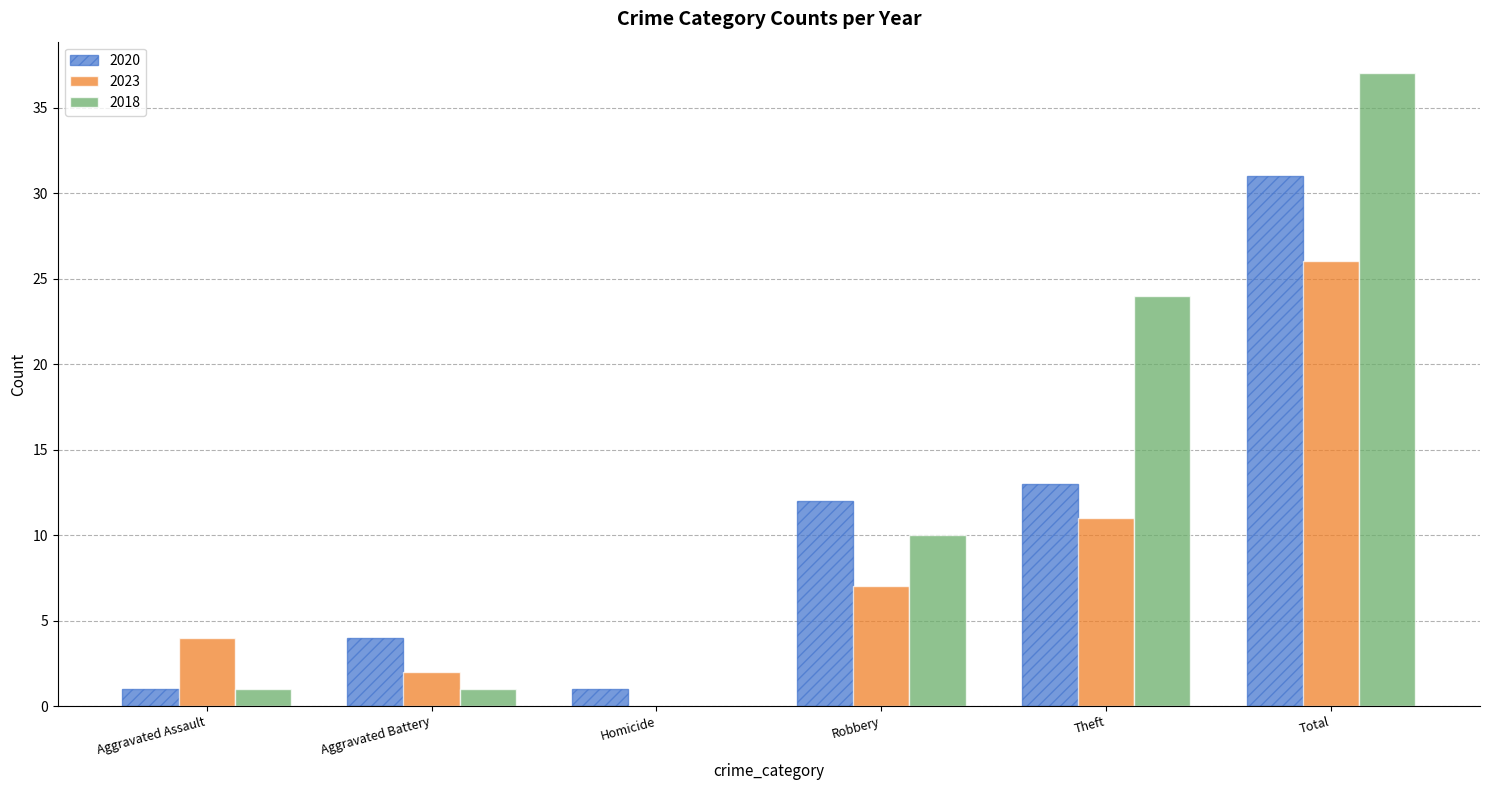

What is the highest value of the 2020 series?

31